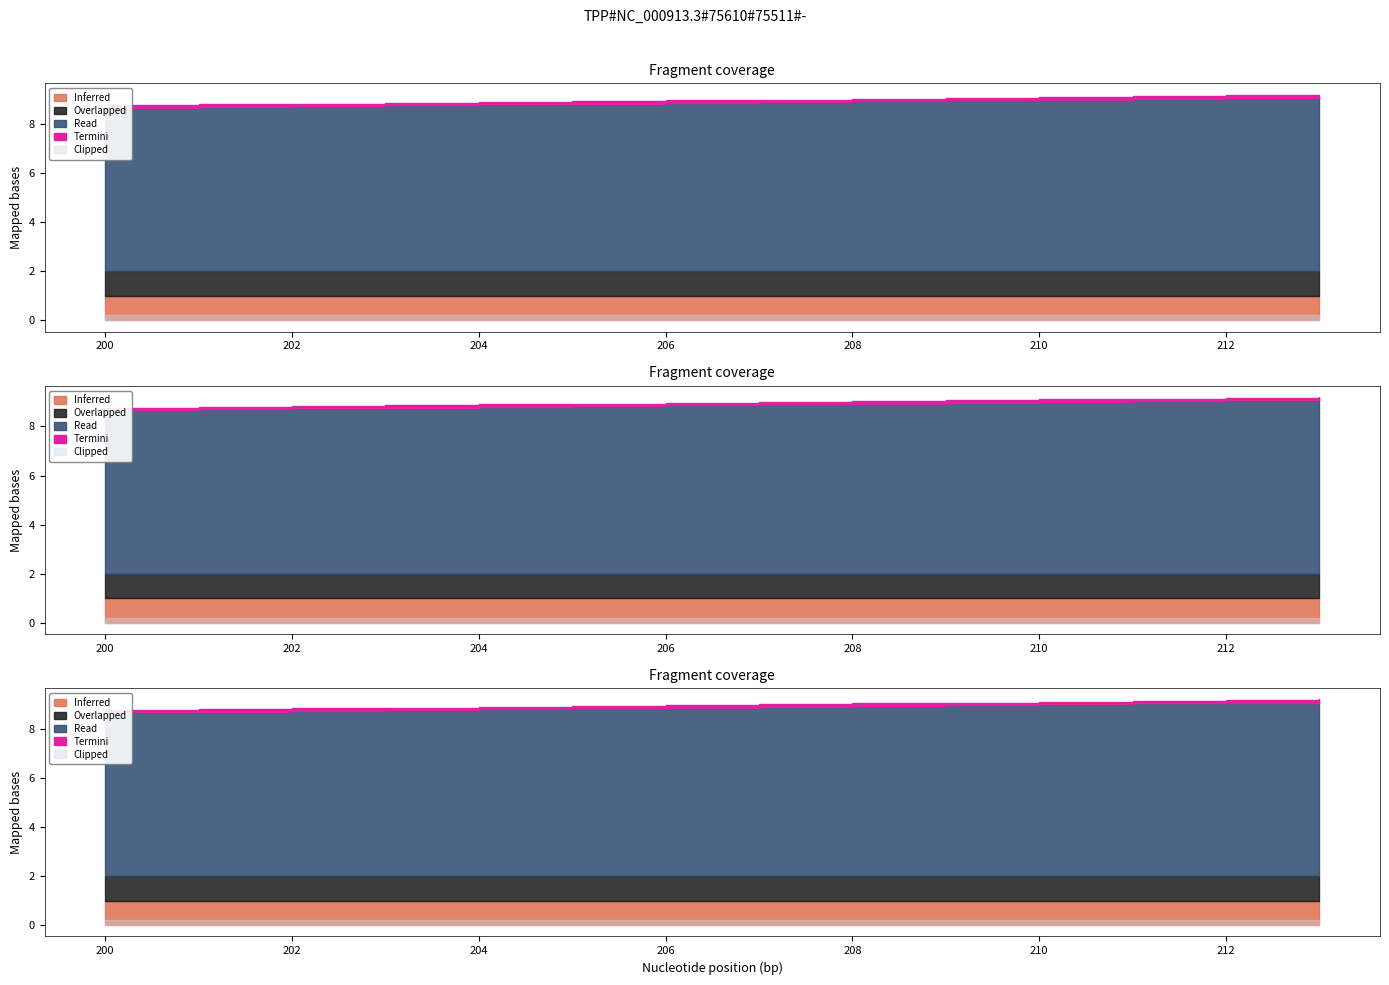

True or false: col_6 has more than 0 points higher than both neighbors.

False